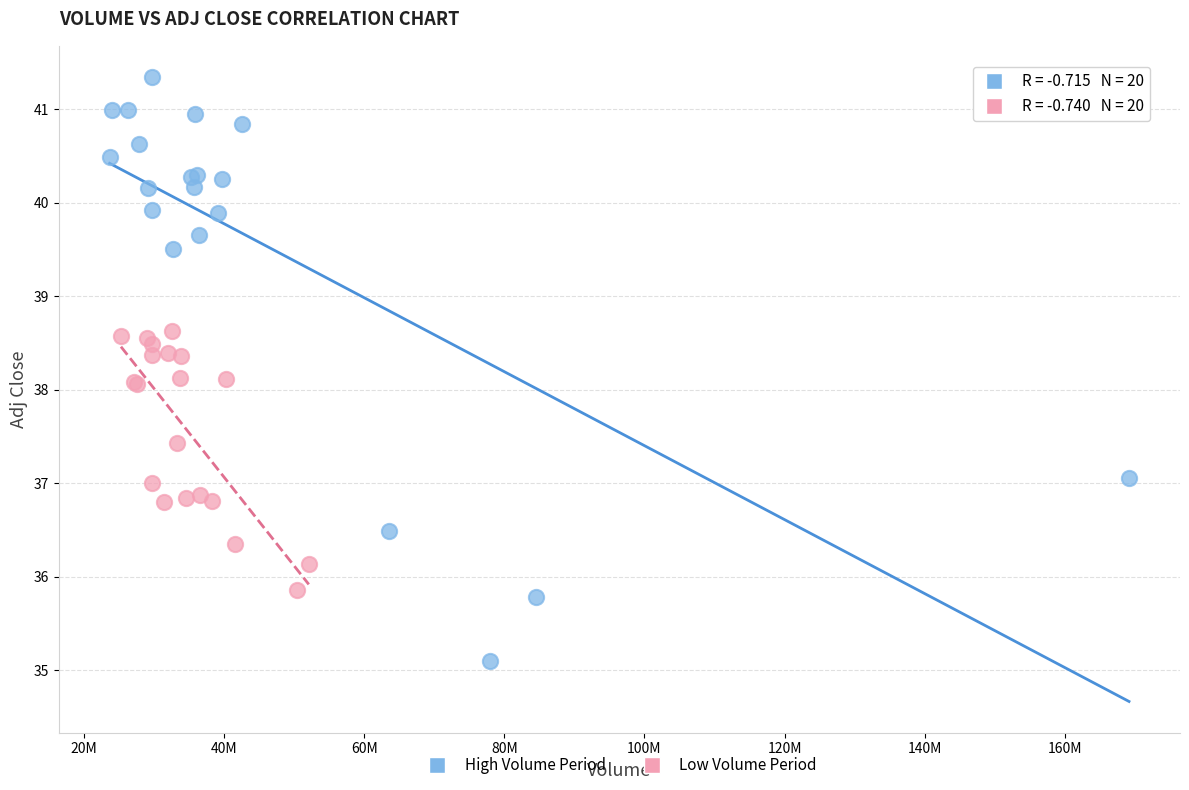

Which series has the widest spread of Y values?

High Volume Period